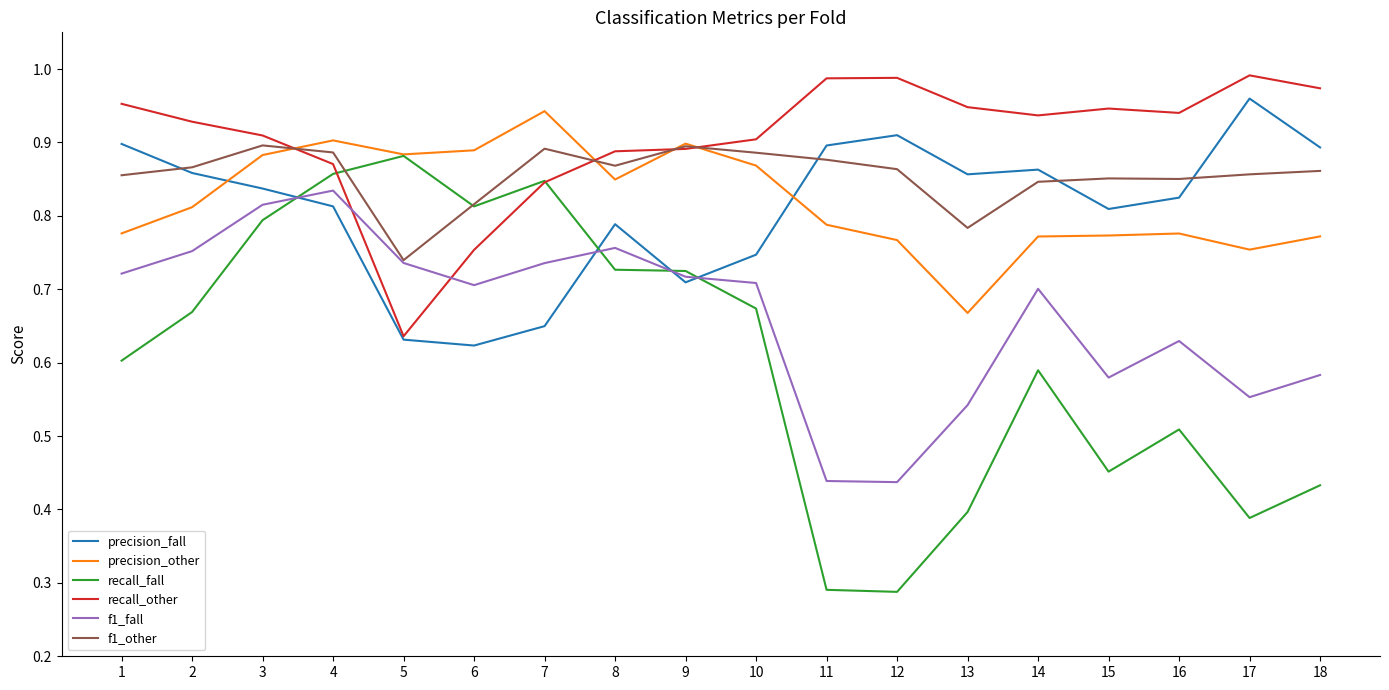

What is the total value across all series at 6?

4.6